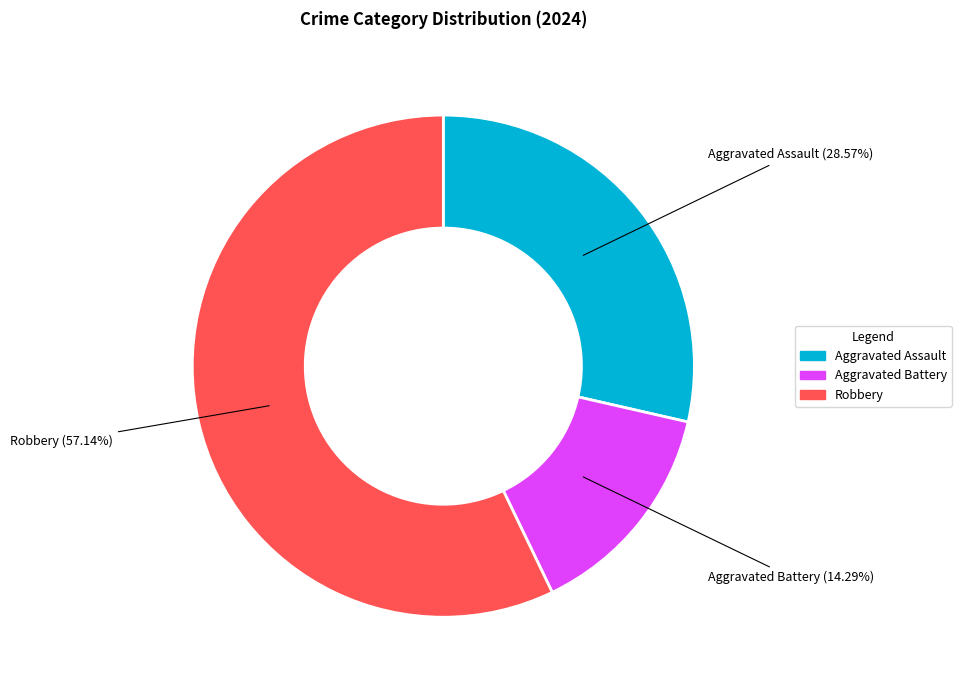

The Aggravated Battery slice represents 29% of the pie. True or false?

False